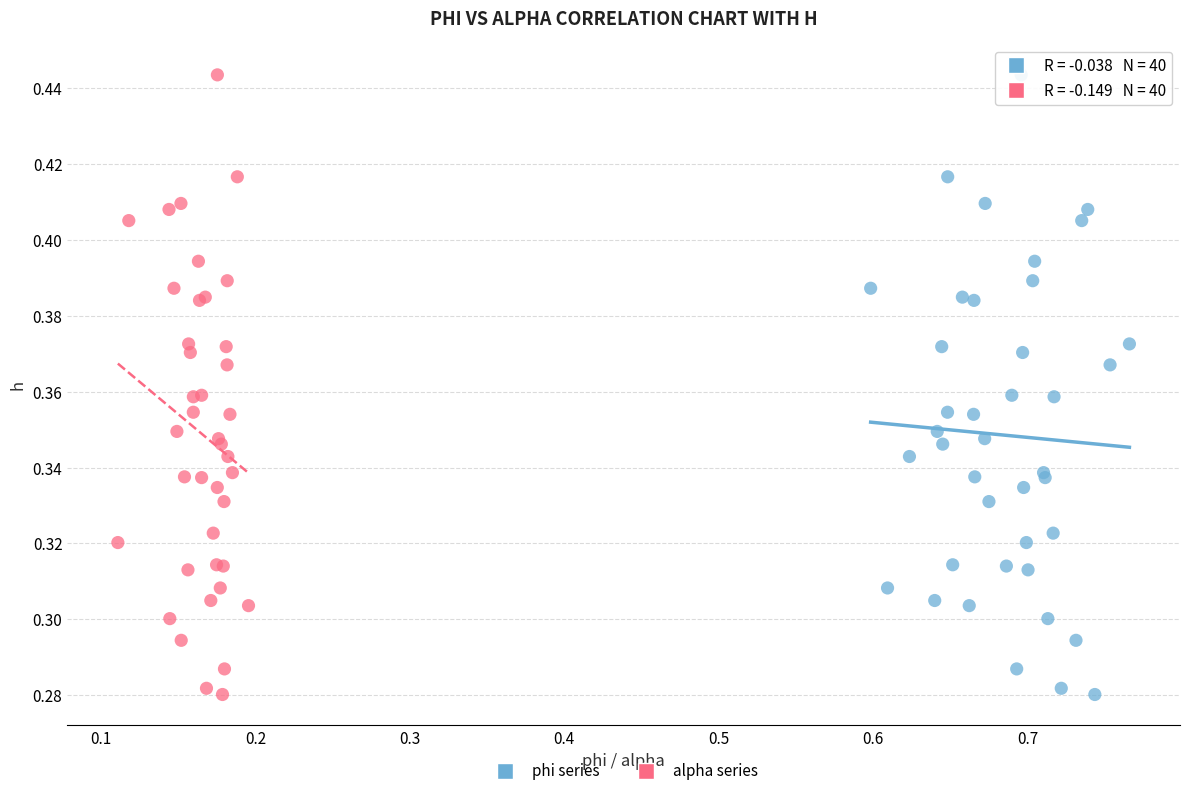

What are all the series names shown in the legend?

phi series, alpha series